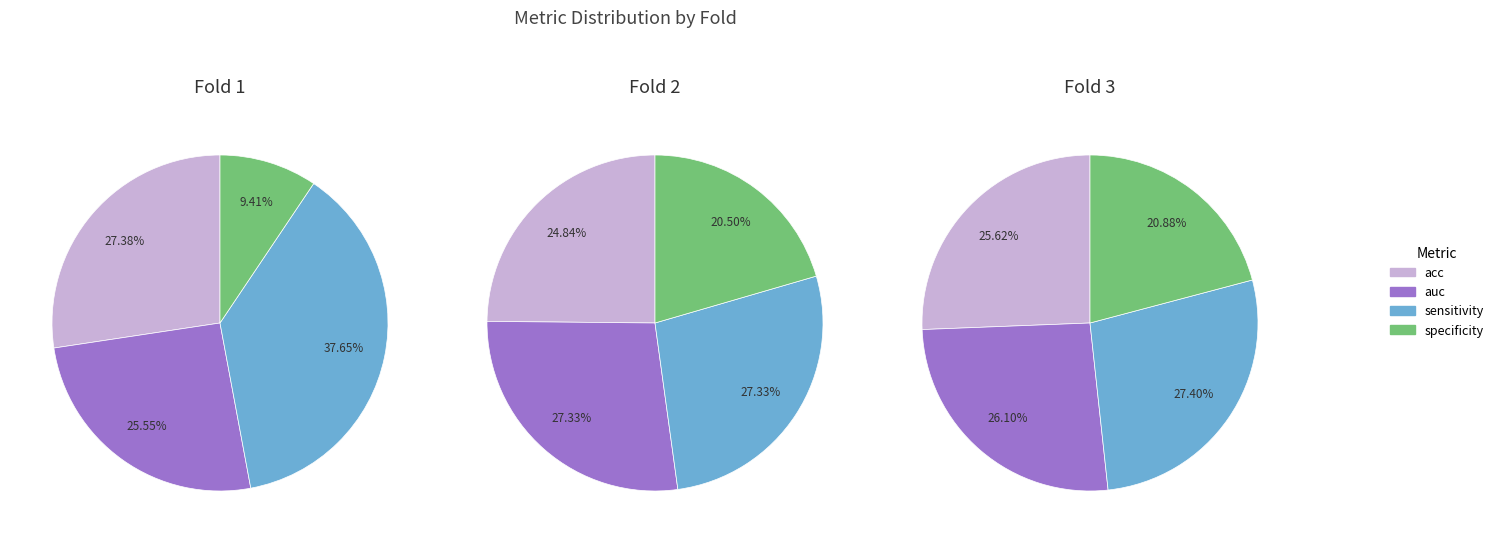

How many segments does this pie chart have?

4